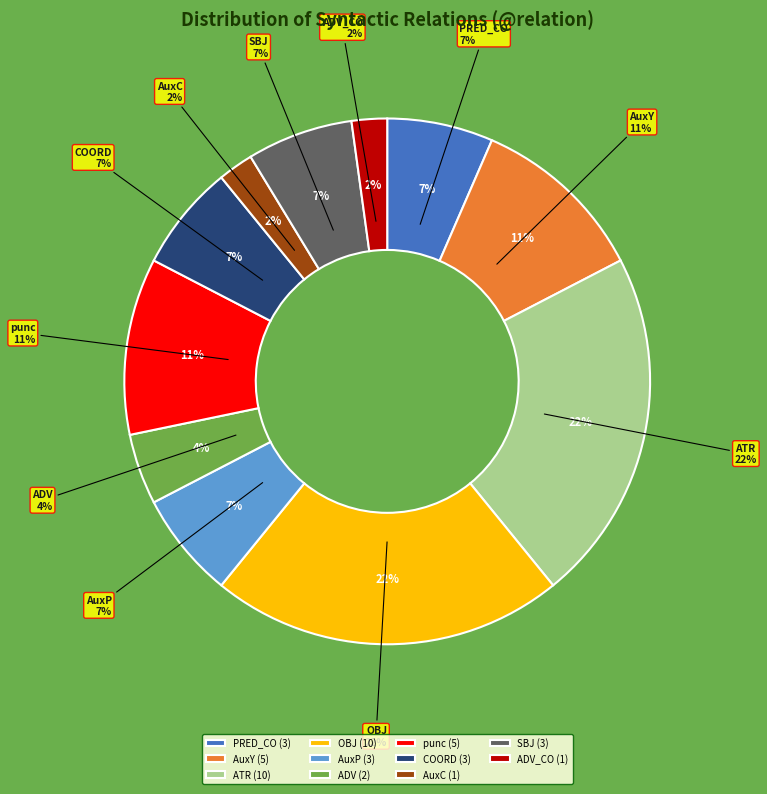

To the nearest percent, what portion does punc represent?

11%